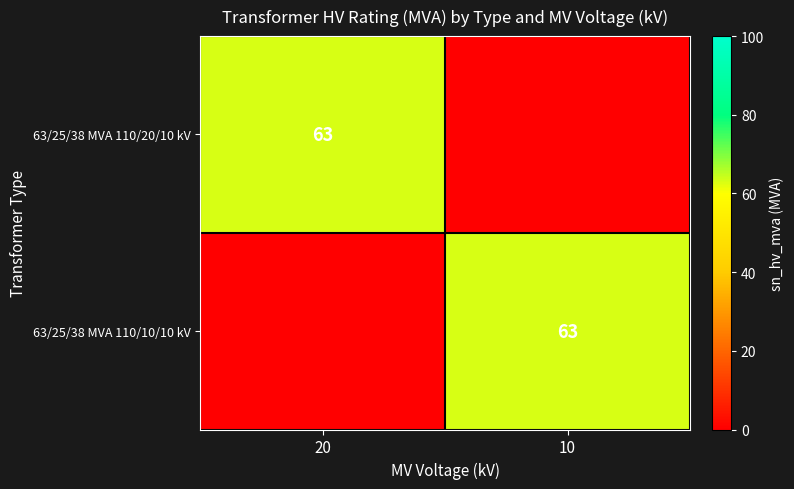

At which category is the sum across all series the highest?

20